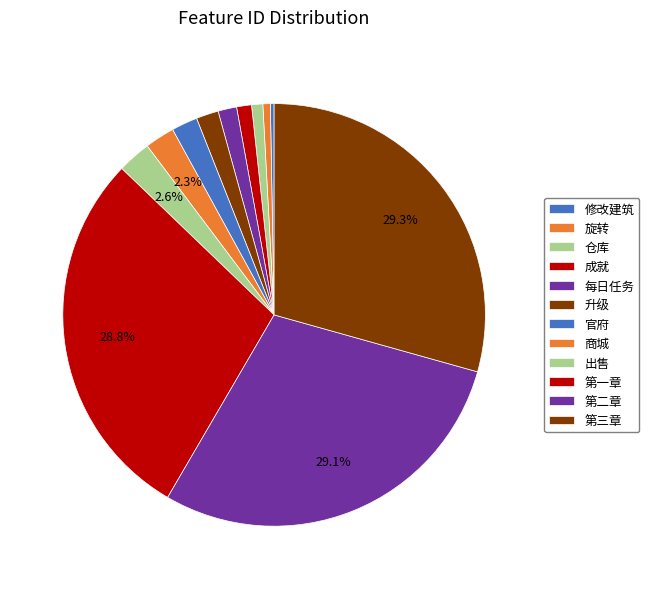

Rank the categories by value from lowest to highest.

修改建筑, 旋转, 仓库, 成就, 每日任务, 升级, 官府, 商城, 出售, 第一章, 第二章, 第三章